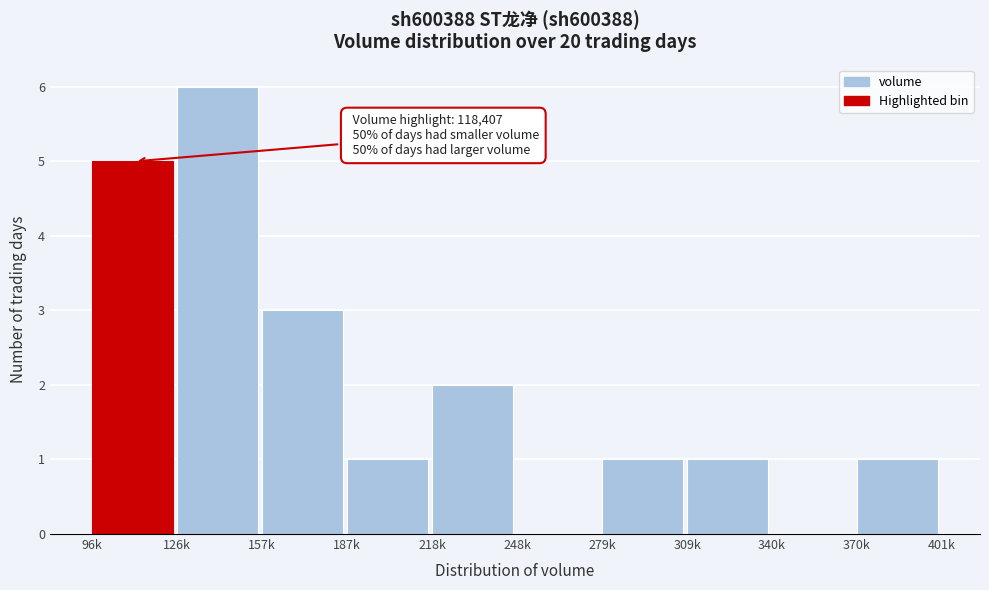

What is the sum of the values at 340k and 96k?

5